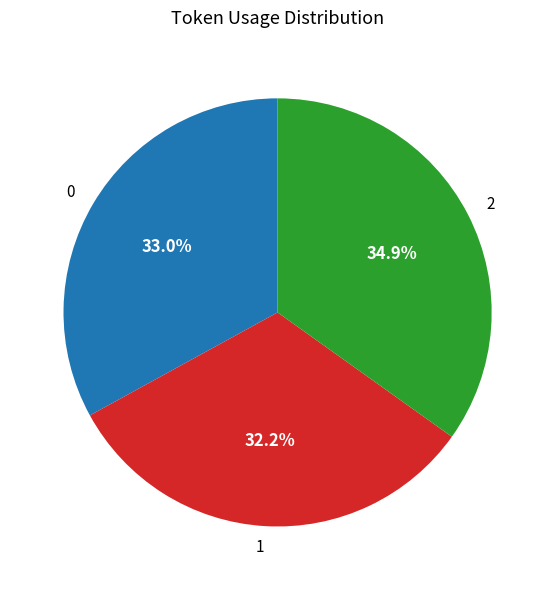

Approximately how many times larger is the value at 1 compared to 2?

0.9